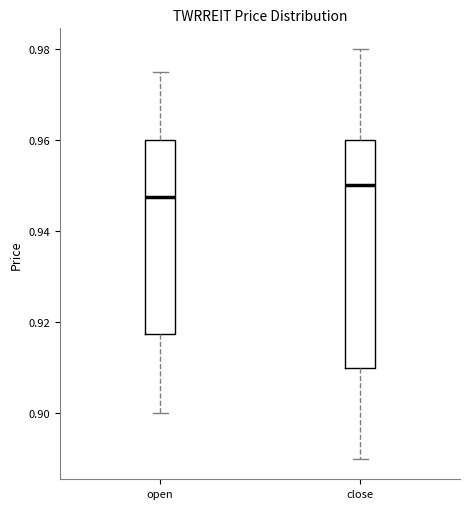

Comparing the boxes themselves (not the whiskers), which one is the tallest?

close